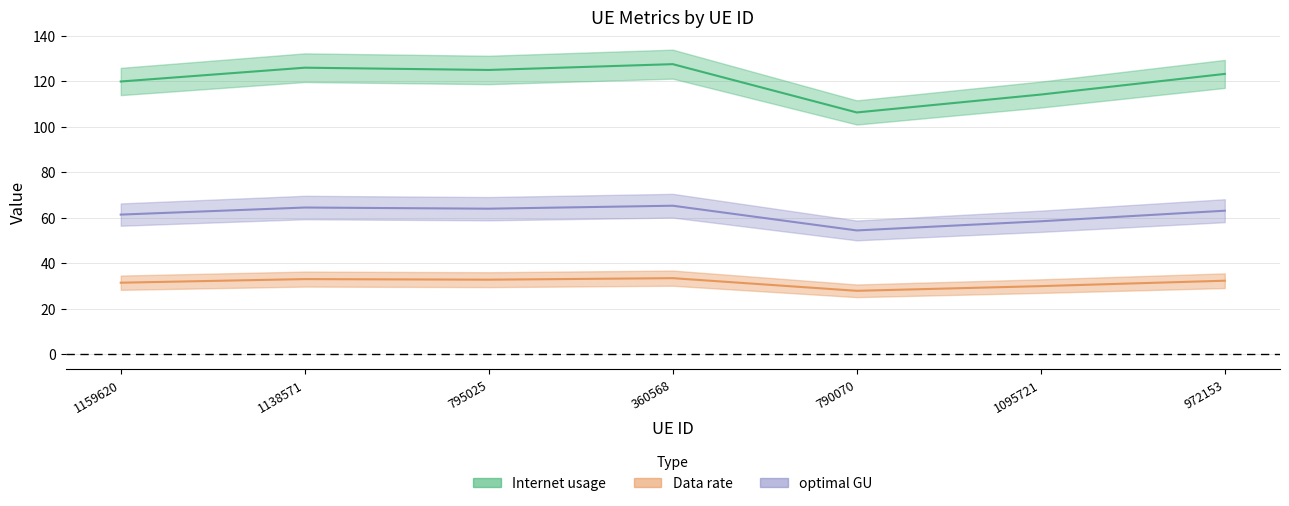

How many lines are shown in the chart?

3